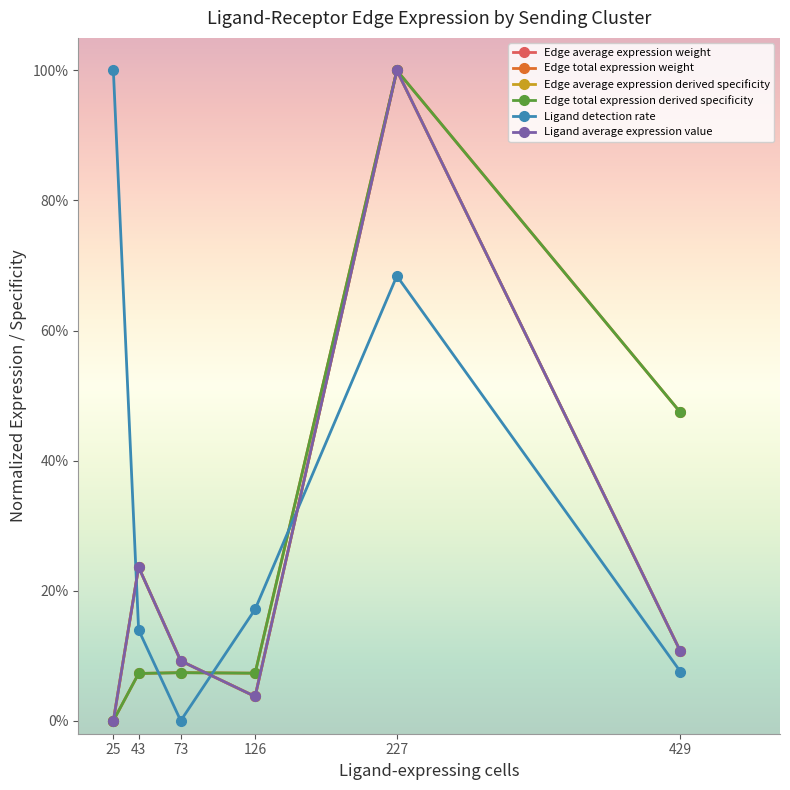

Is the value of Ligand average expression value at 25 greater than the value of Ligand detection rate at 227?

No